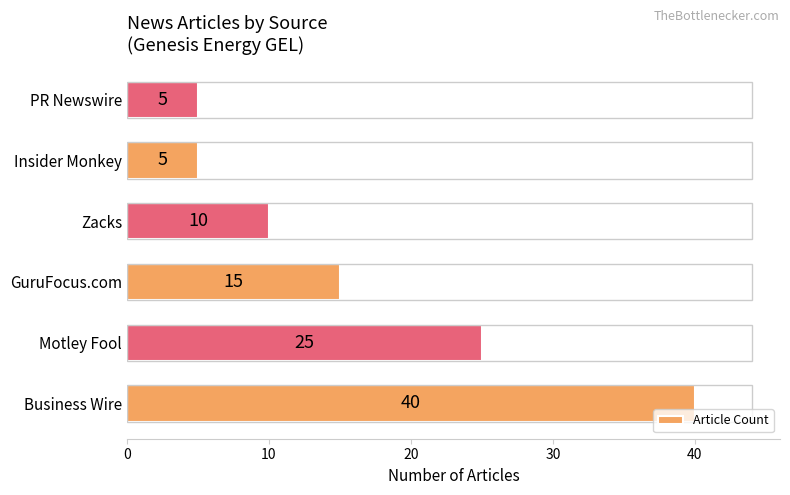

Which category has the highest value across all series?

Business Wire